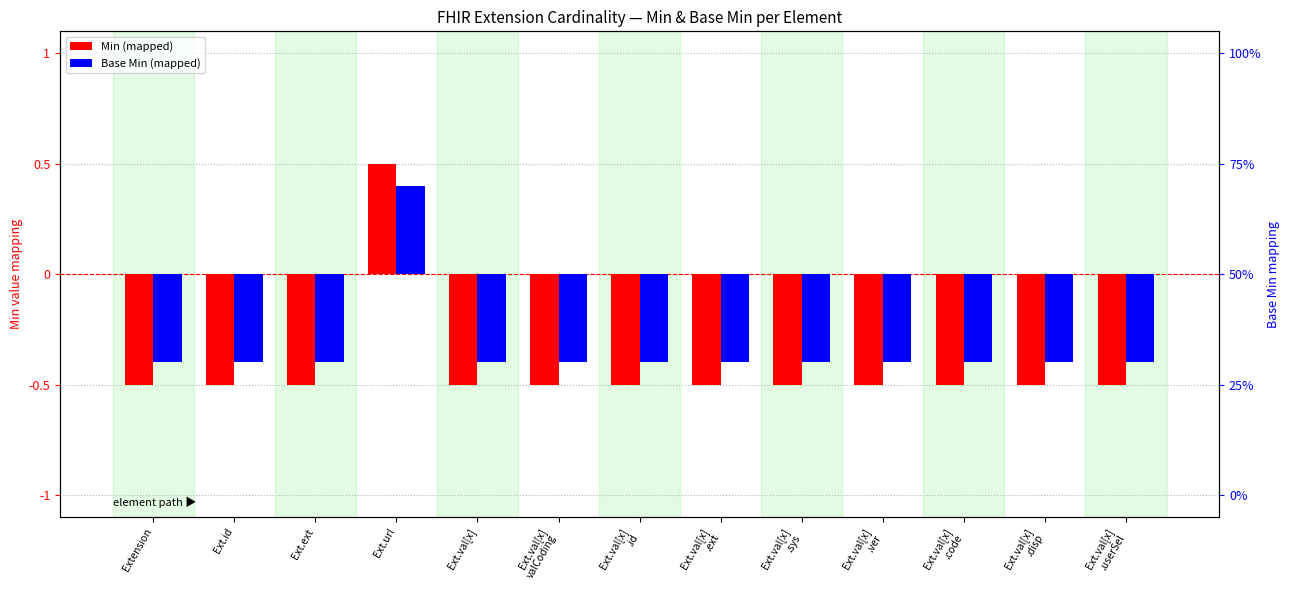

Is the value of Min at Ext.val[x]
.code greater than the value of Base Min at Ext.val[x]
.sys?

No